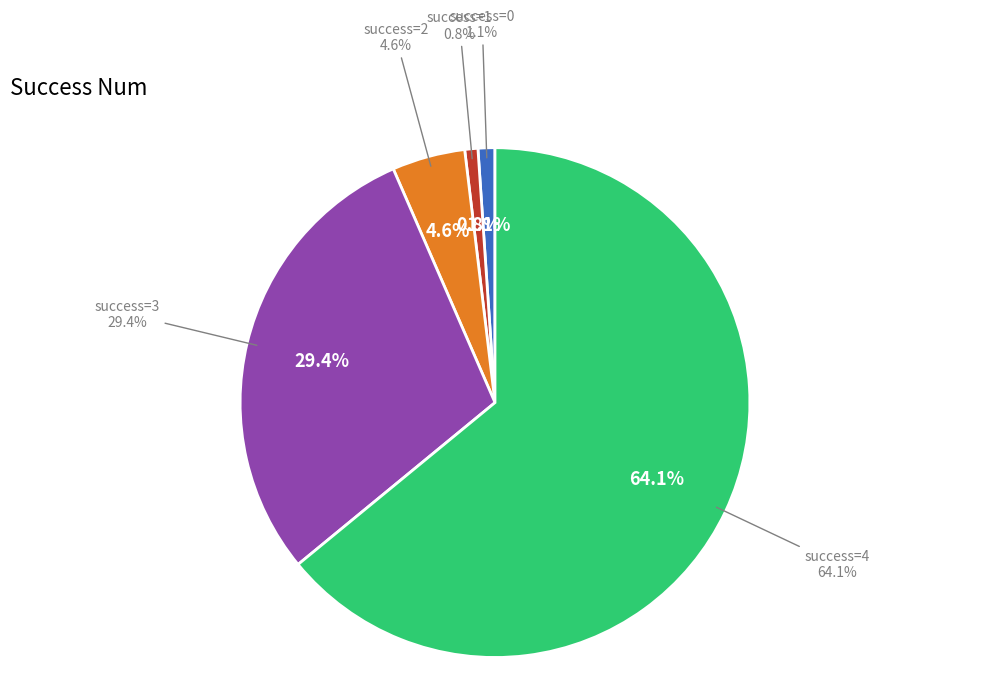

Is the sum of 13 and 30 greater than half?

No